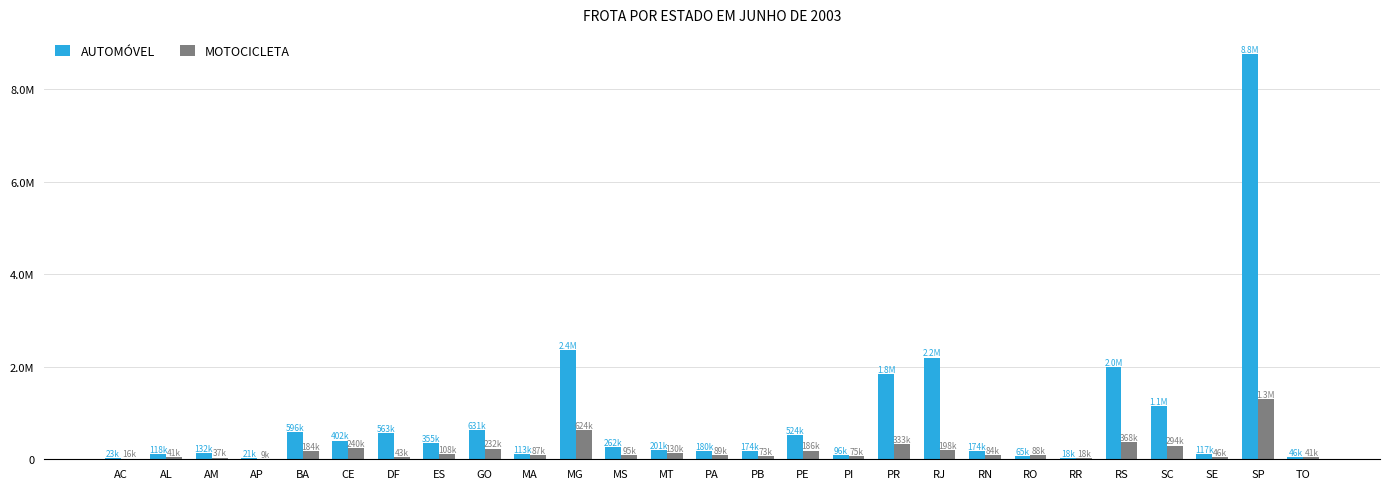

Which series has the largest total across all categories?

AUTOMÓVEL